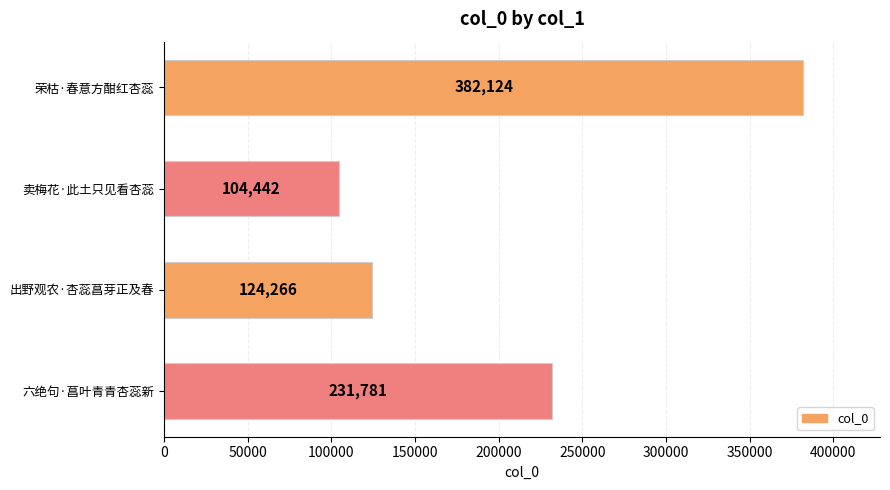

What is the sum of all values?

842613